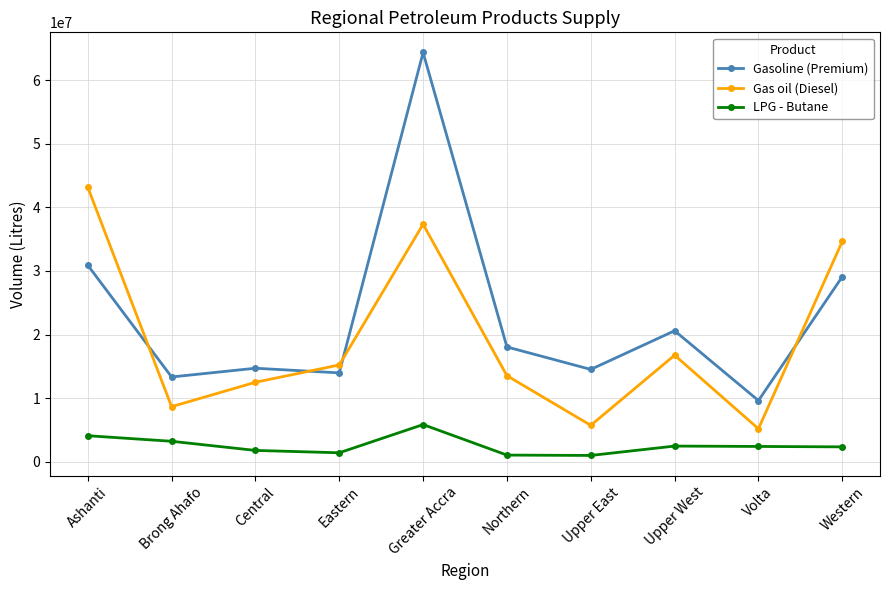

What is the average value of the Gas oil (Diesel) series?

19268320